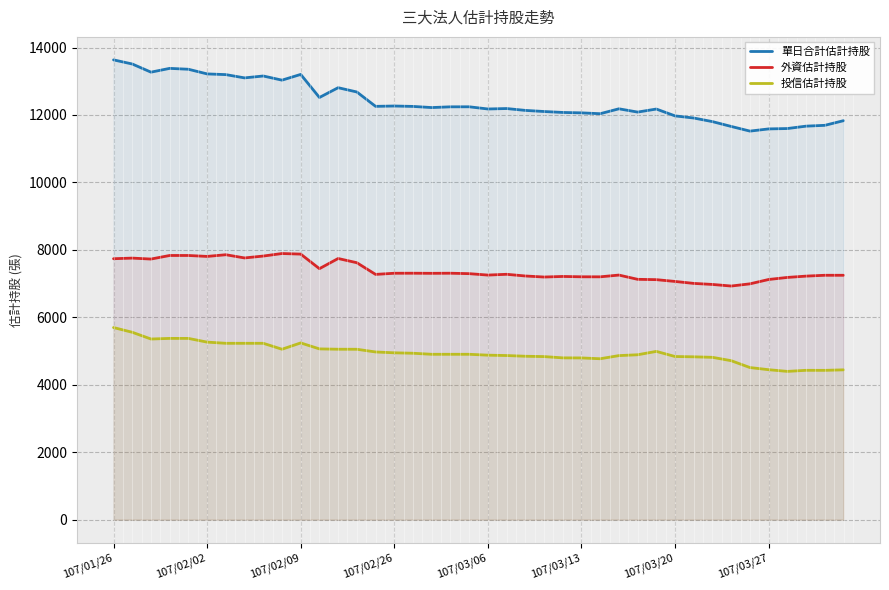

What are all the series names shown in the legend?

單日合計估計持股, 外資估計持股, 投信估計持股